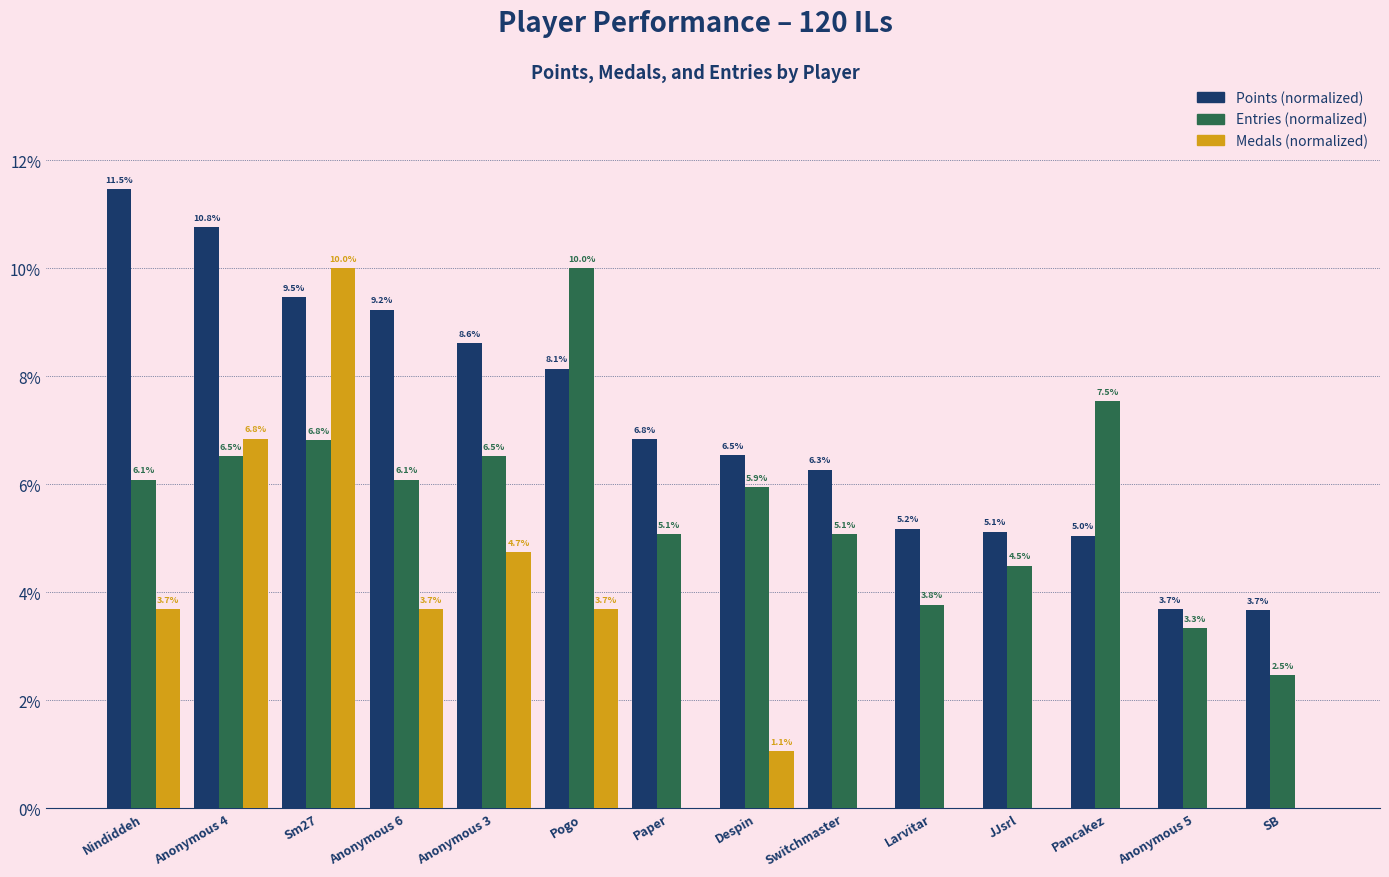

What is the spread (max minus min) of values at Paper?

6.8